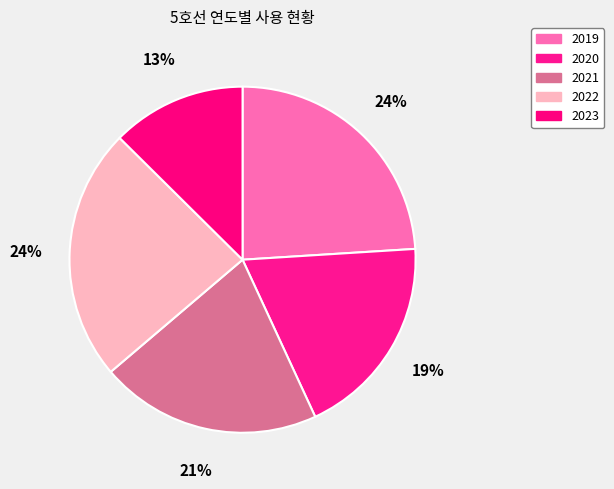

What percentage do 2019 and 2020 together represent?

43.1%